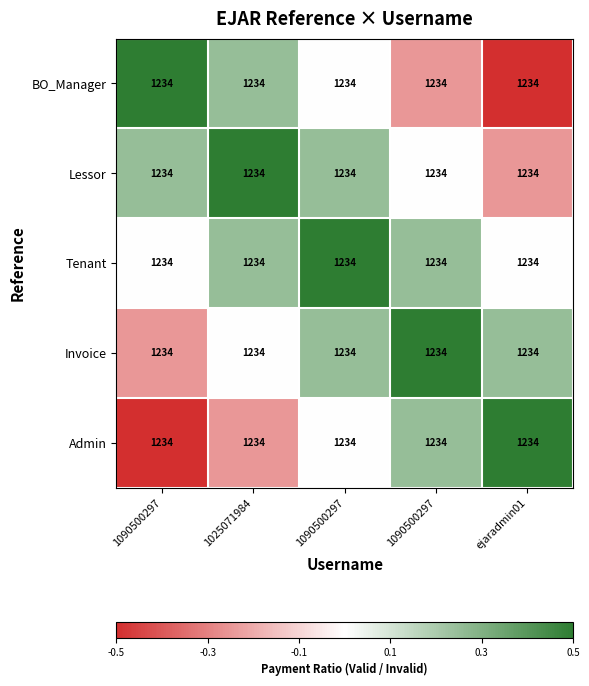

True or false: Tenant has a value of 0.1 at 1090500297.

False